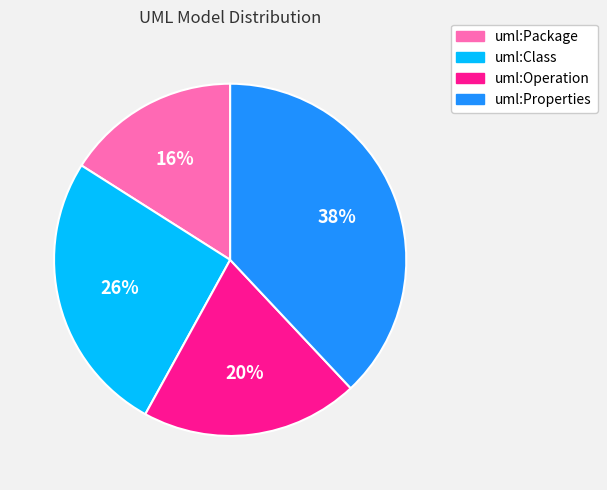

To the nearest percent, what percentage of the pie is uml:Operation?

20%